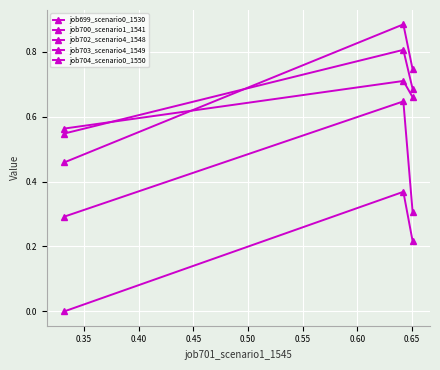

The value of job703_scenario4_1549 at 0.35 is 0.6. True or false?

True